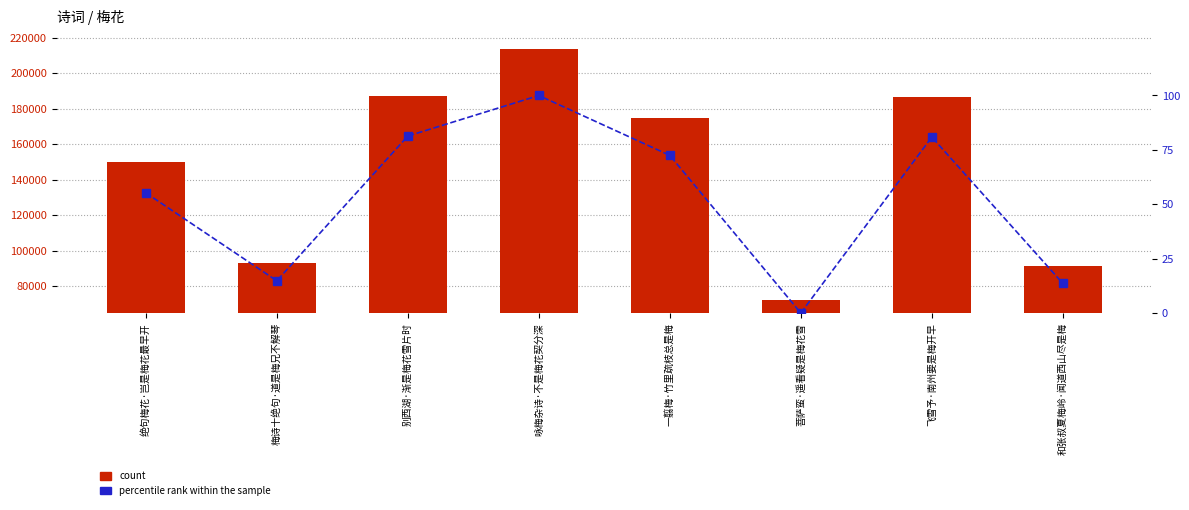

Which series changed the most between 一翦梅·竹里疏枝总是梅 and 飞雪予·南州要是梅开早?

count